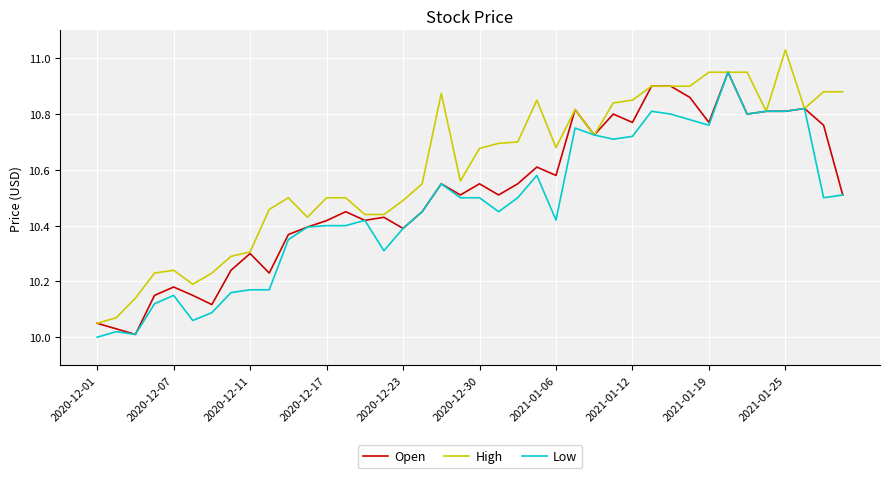

Which series has the widest spread of values?

High